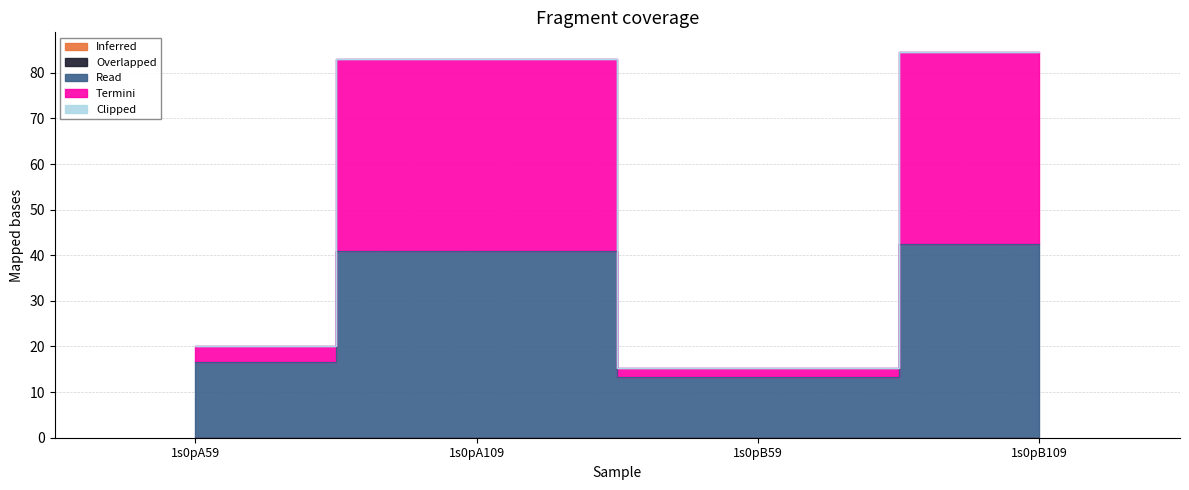

Where is the first local minimum for Termini?

1s0pB59